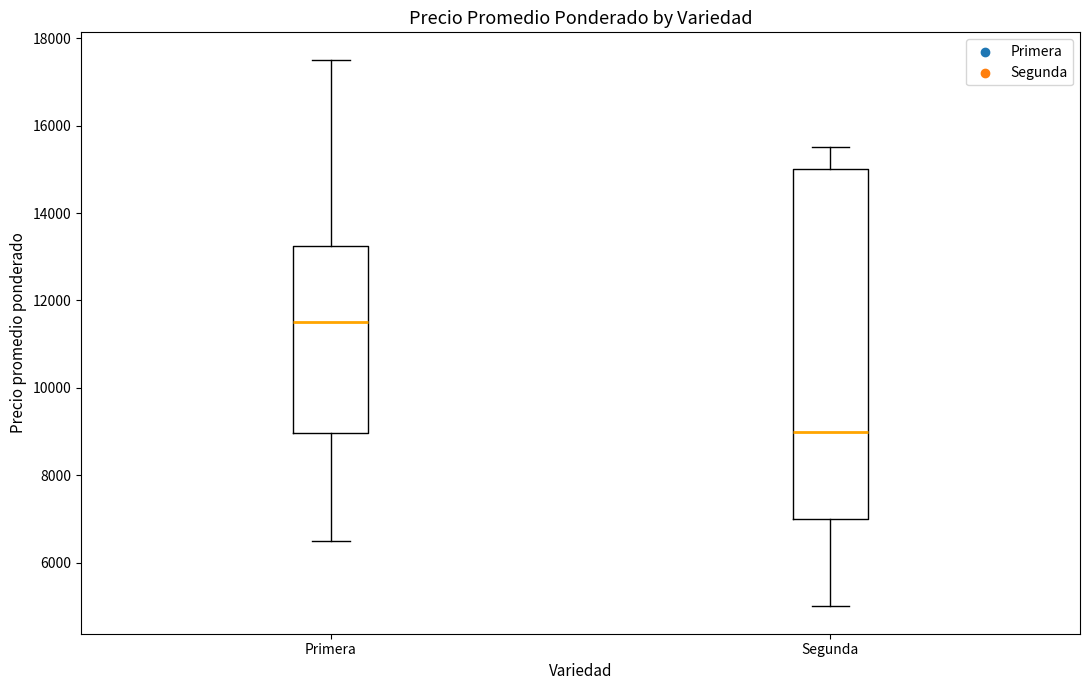

Reading left to right, transcribe this box plot: for each box, give where its median line is, the range the box spans, and where its two whiskers end, as read against the y-axis. The values are not printed on the chart, so give them approximately, as read against the axis.

Primera: median 11600, box 9000 to 13200, whiskers 6600 to 17600
Segunda: median 9000, box 7000 to 15000, whiskers 5000 to 15600